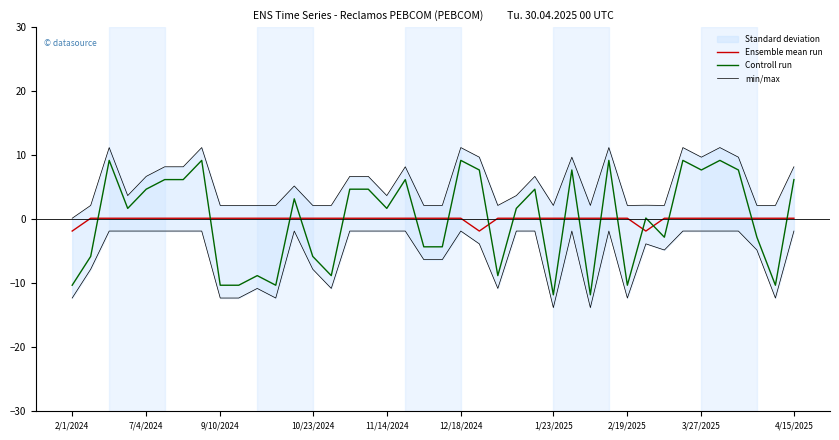

What is the highest value of the Controll run series?

9.2